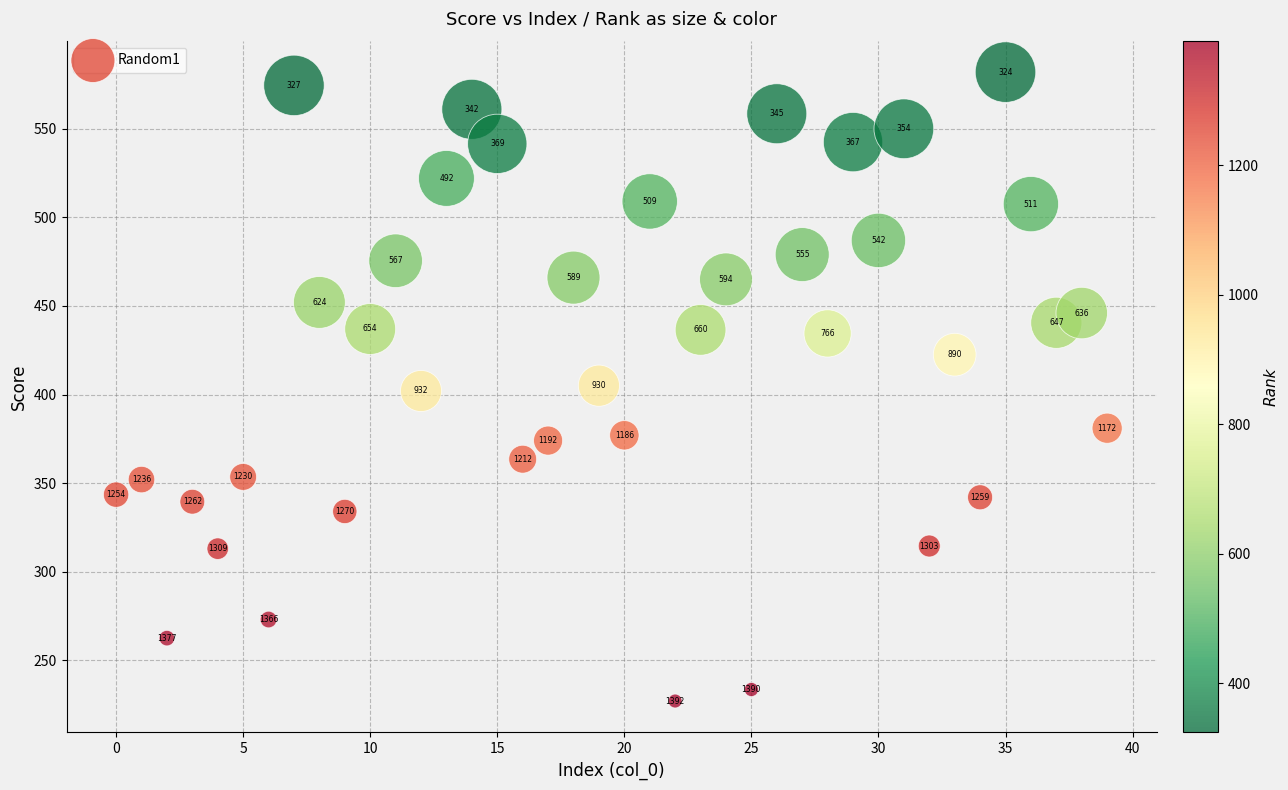

What is the range of Y values (max minus min)?

355.0